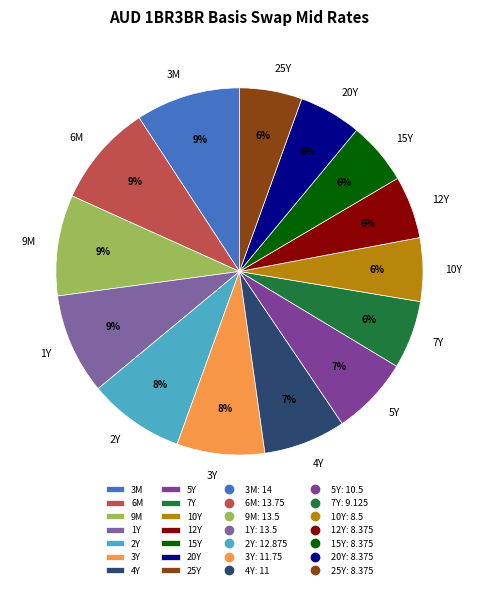

To the nearest percent, what portion does 25Y represent?

6%